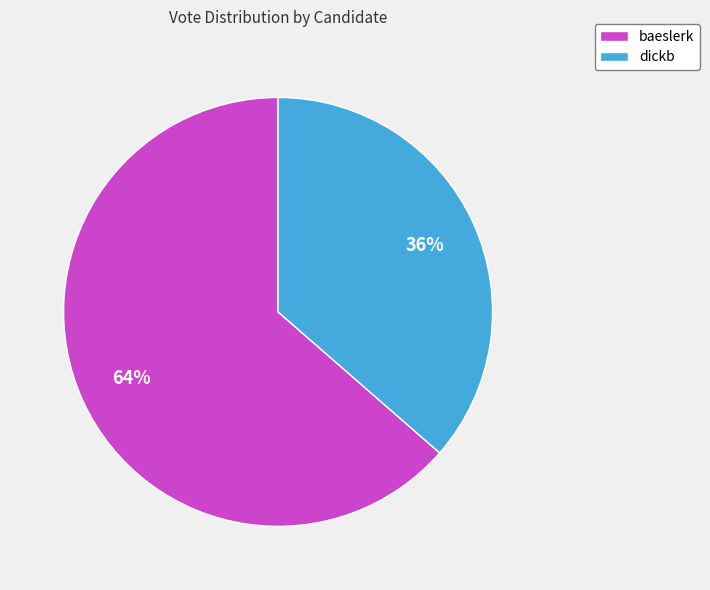

Is the sum of dickb and baeslerk greater than half?

Yes